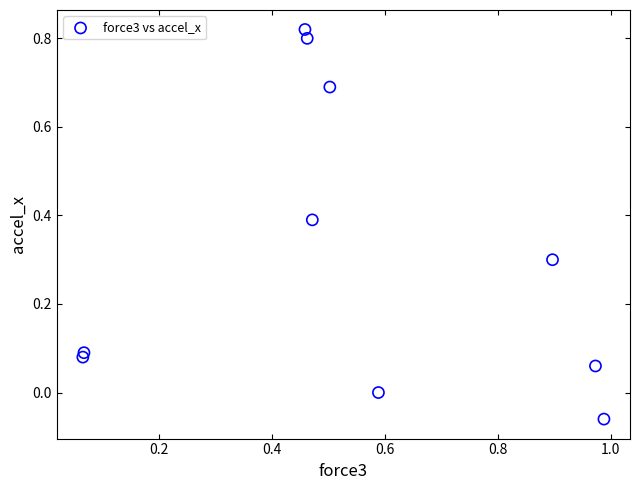

What is the average Y value?

0.3